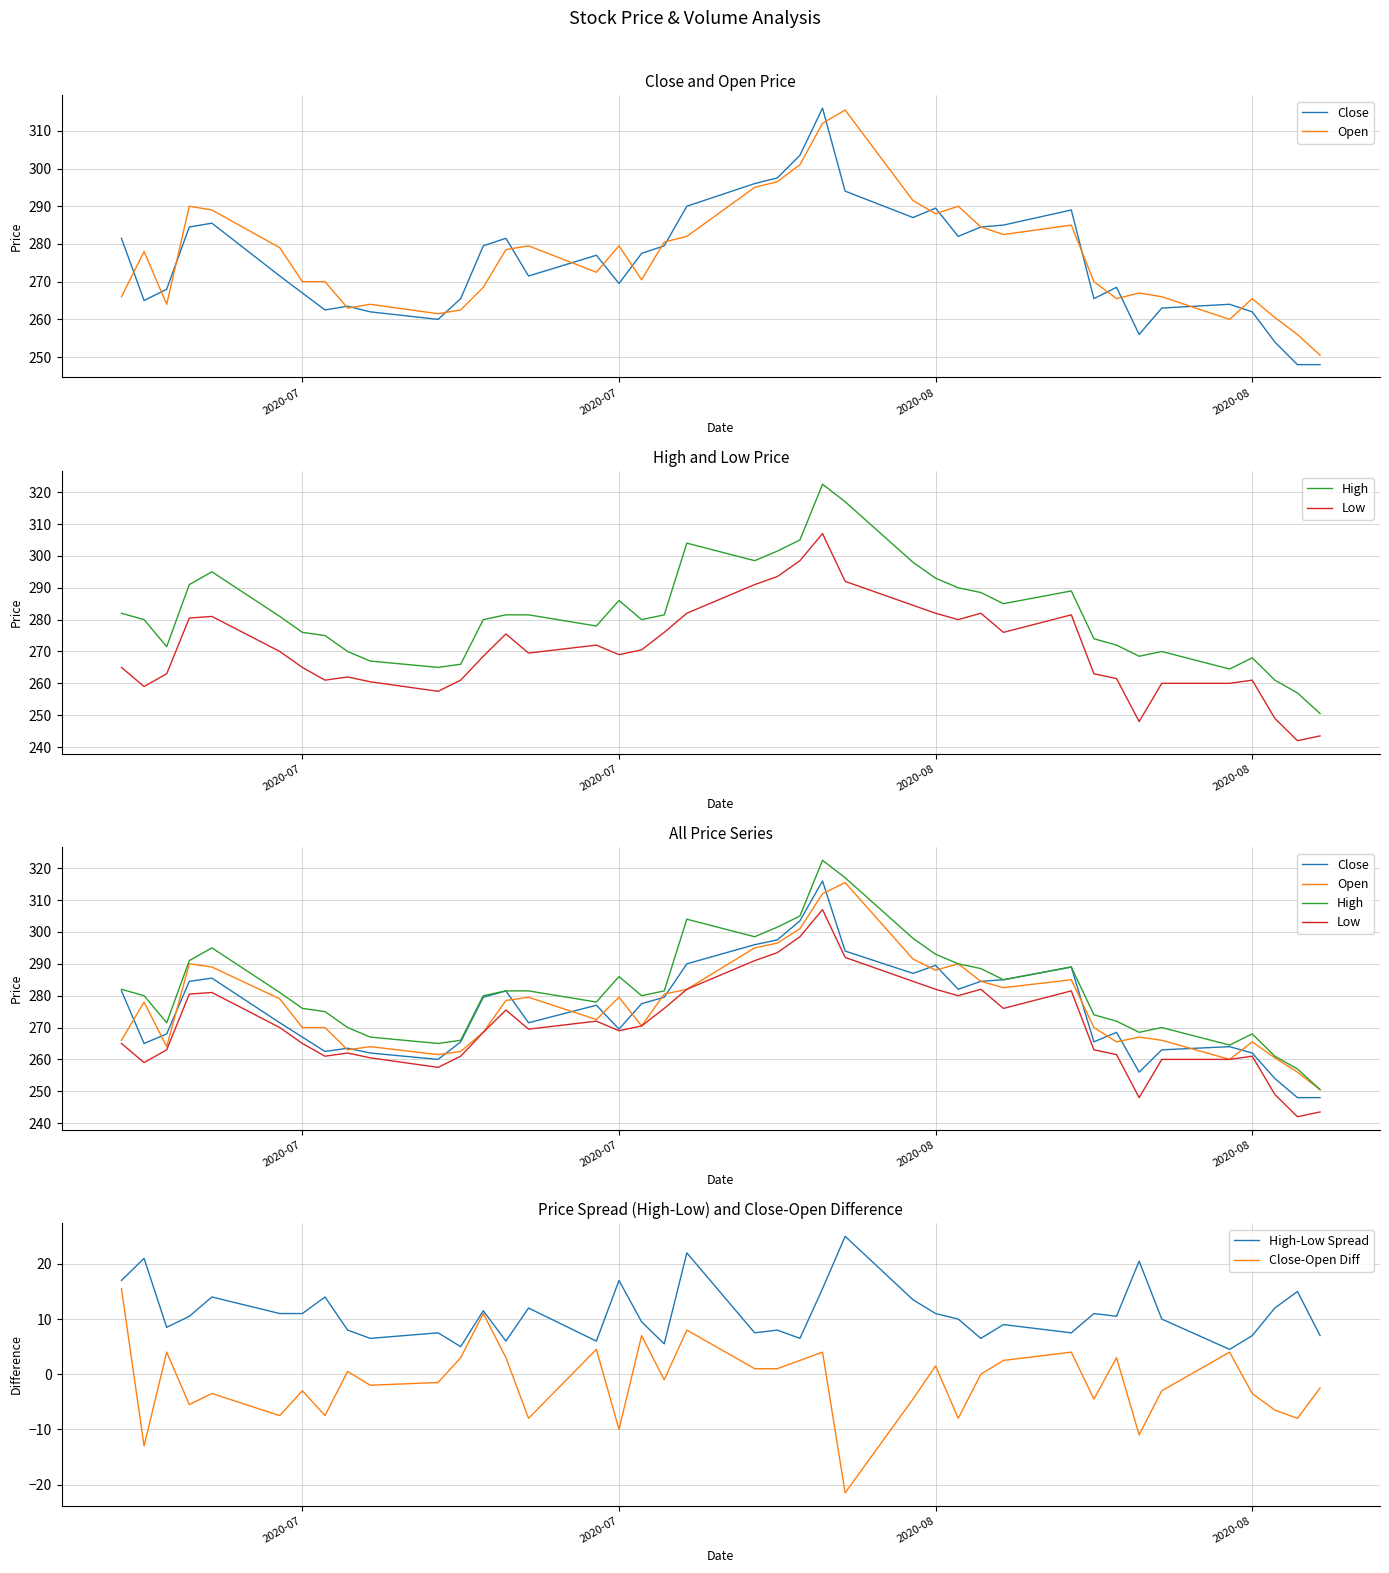

What is the difference between the maximum and second lowest values in the Low series?

63.5